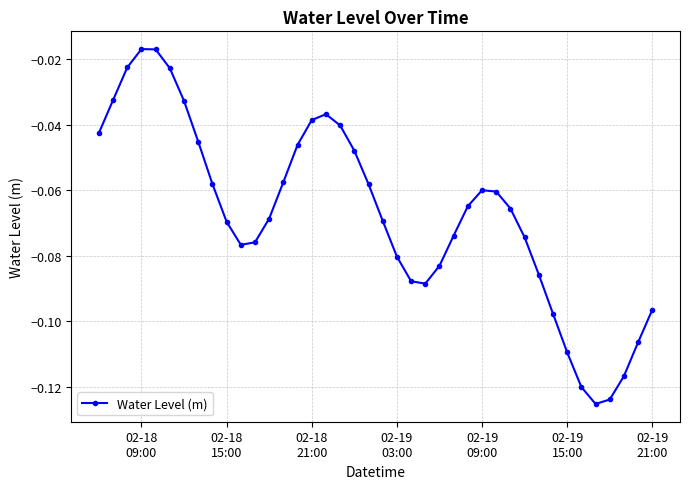

Does the chart display data point markers on the line(s)?

Yes